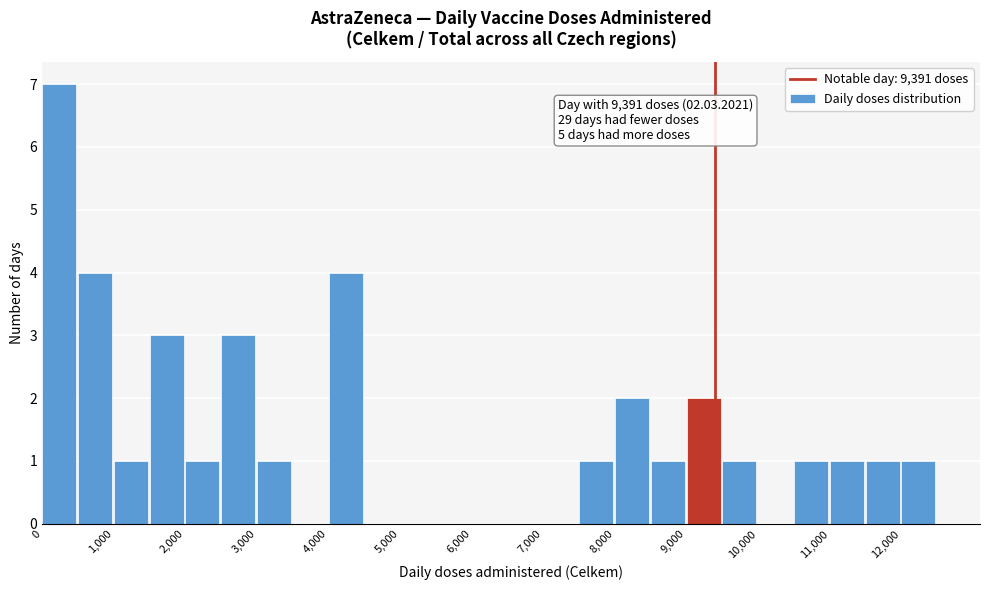

Over which range of the x-axis is the bar tallest?

0 to 500